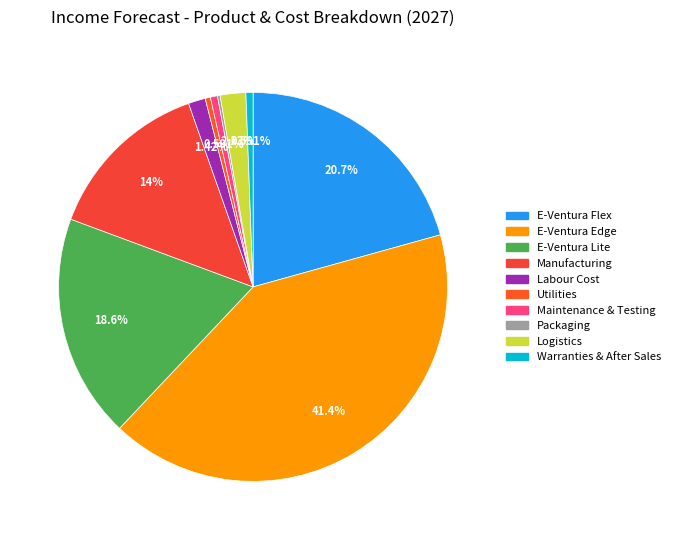

What percentage is NOT represented by Manufacturing?

86.0%